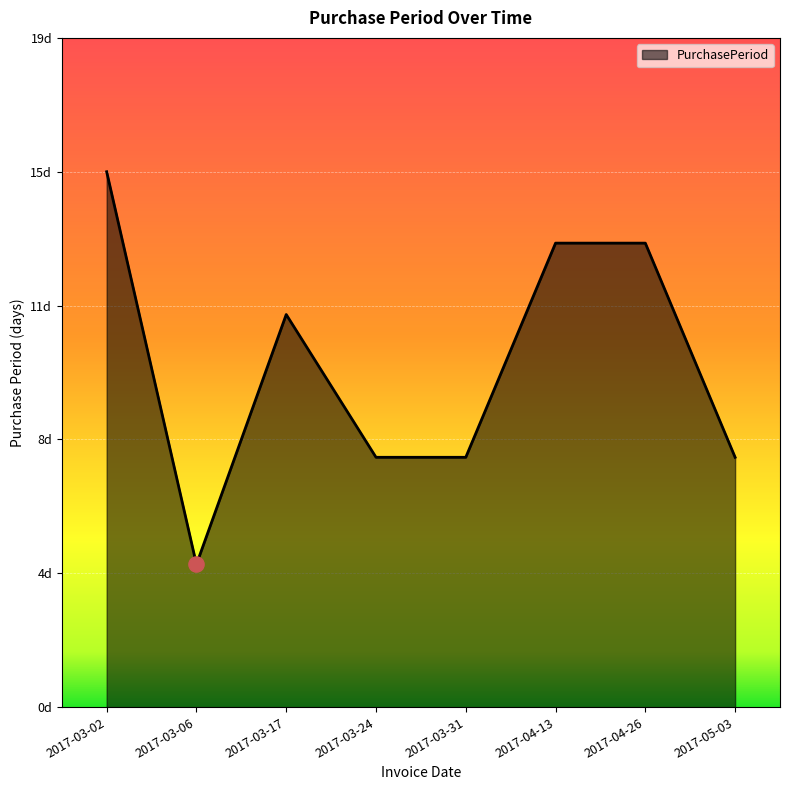

Approximately how many times larger is the value at 2017-04-26 compared to 2017-05-03?

1.9